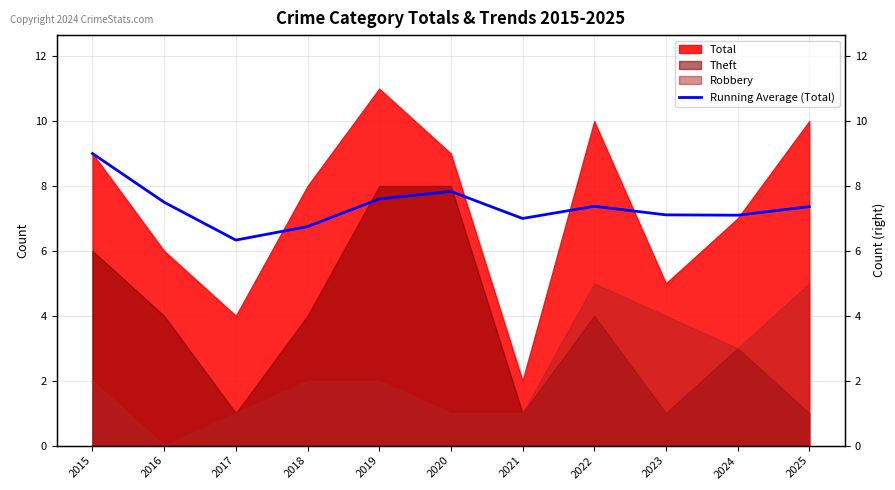

True or false: the data has more than 2 interior local peaks.

False